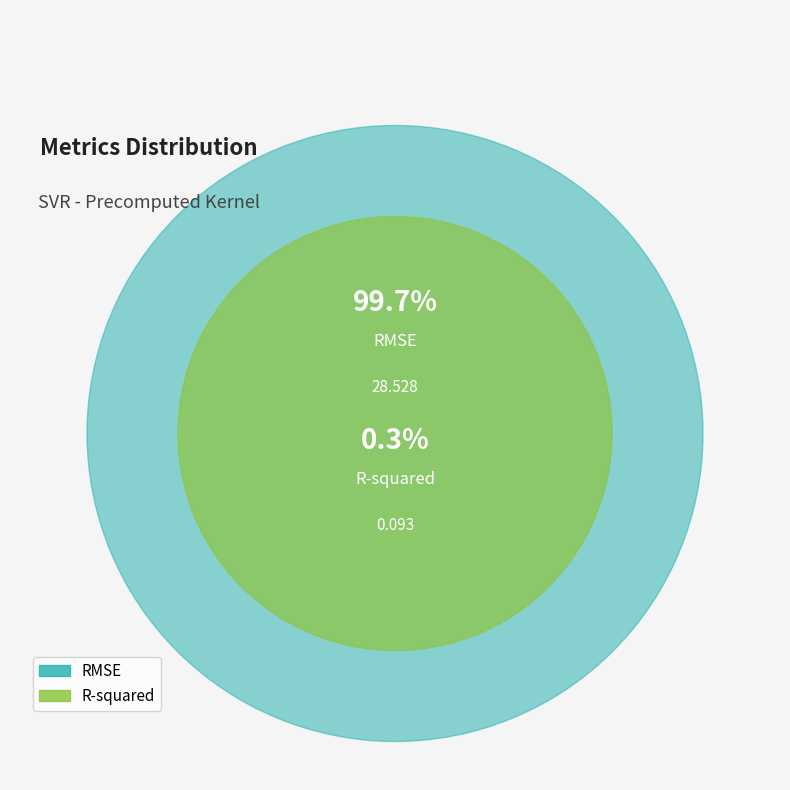

Count the number of slices in the pie.

2